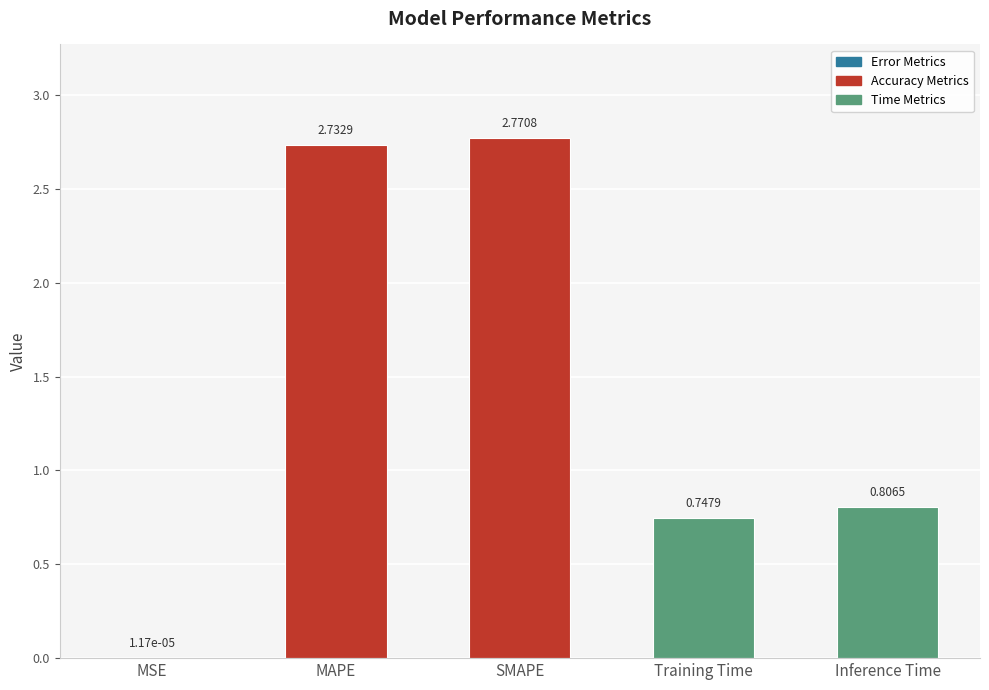

Which category has the highest value across all series?

SMAPE